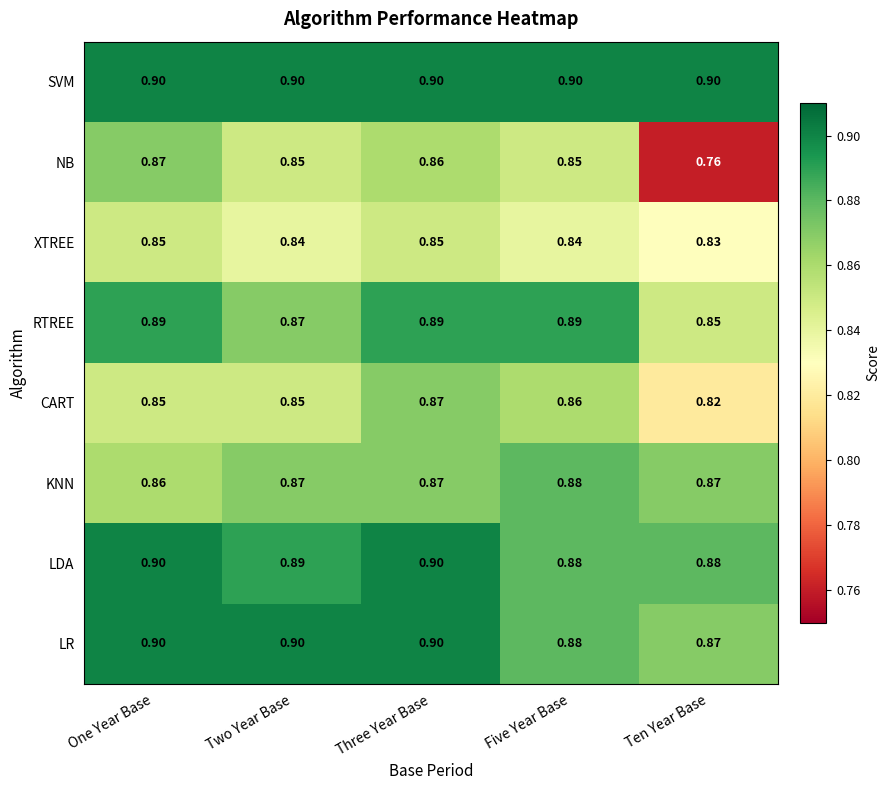

Is the value of LR at Three Year Base greater than the value of LDA at Two Year Base?

Yes